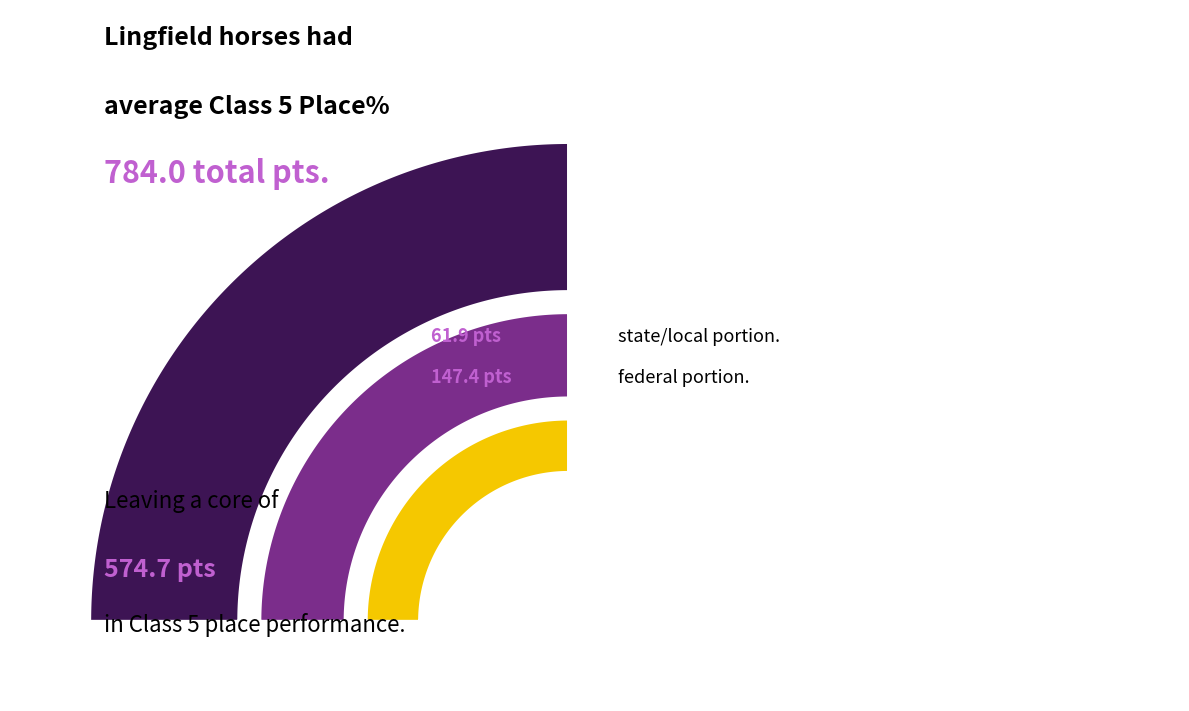

True or false: Lingfield accounts for 6% of the total.

True